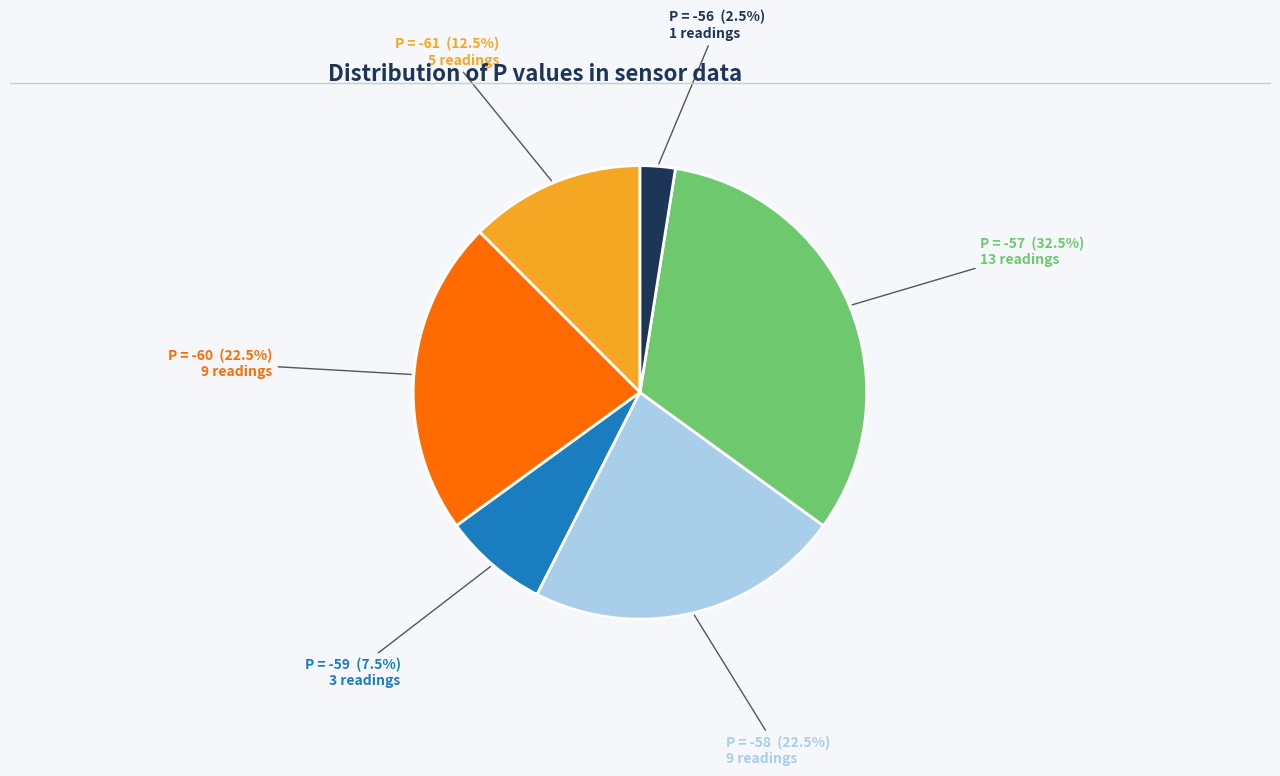

Is there any slice that represents more than half of the pie?

No